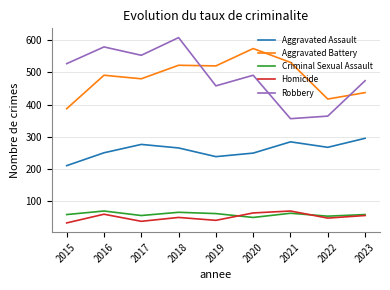

How many times do Aggravated Battery and Robbery cross each other?

2